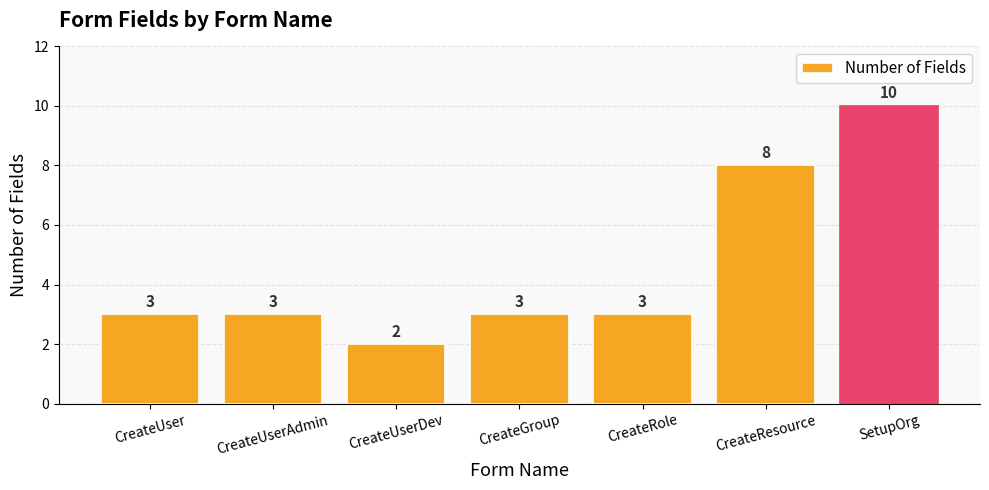

What is the difference between the maximum and second lowest values?

7